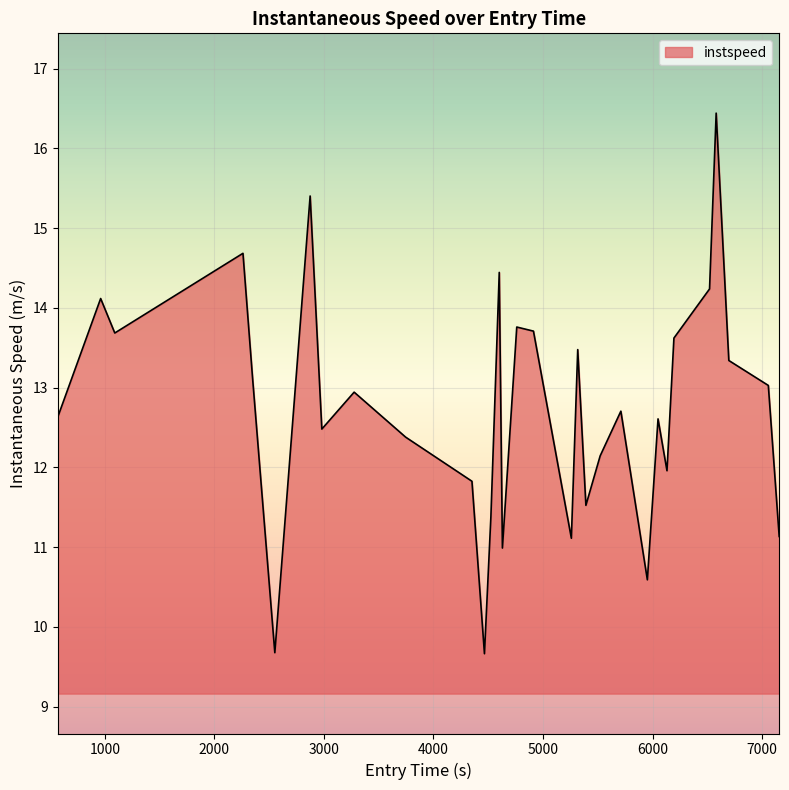

What is the sum of all values?

394.8